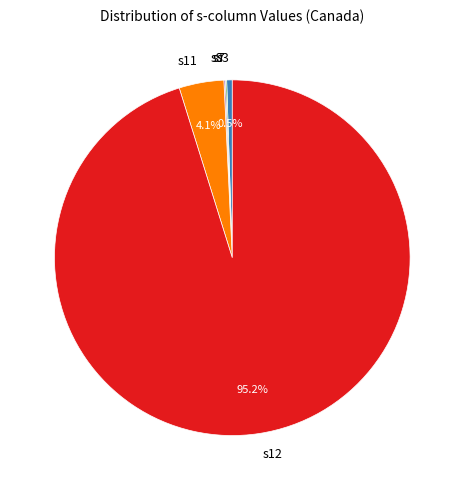

Does s12 represent more than half of the total?

Yes